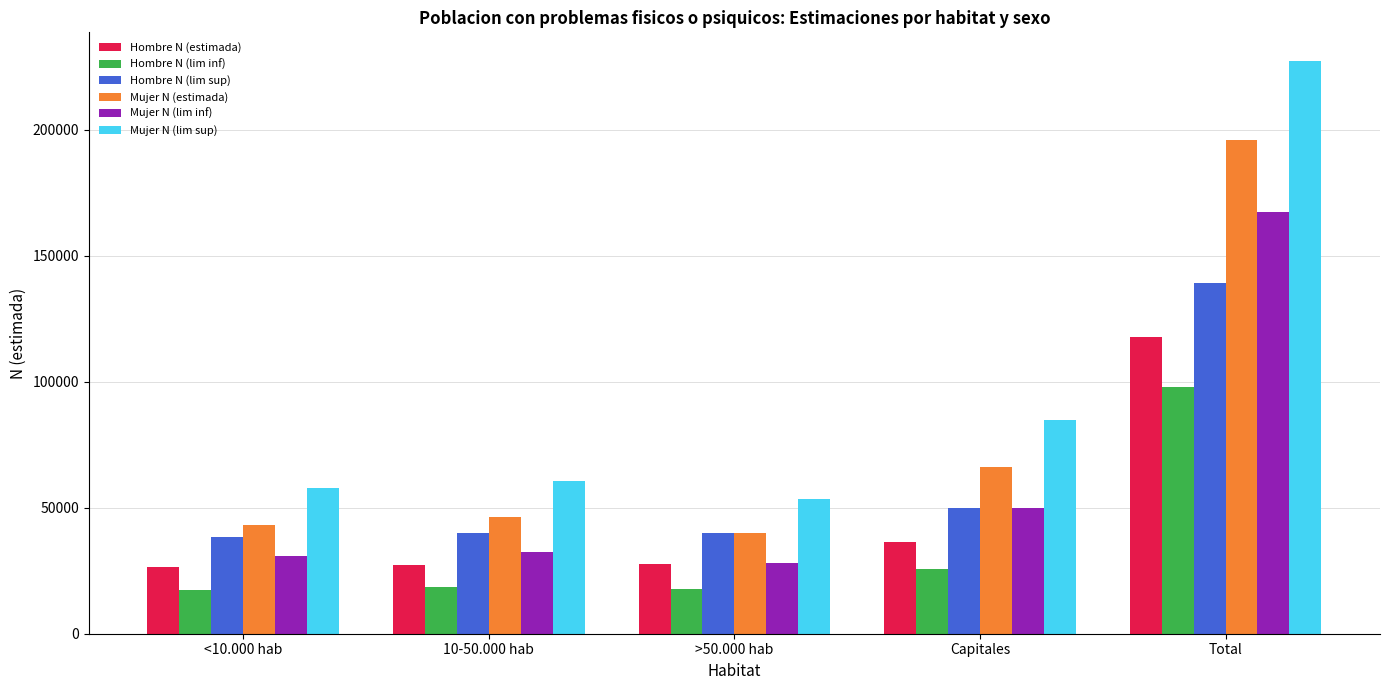

Is the value of Hombre N (lim inf) at >50.000 hab greater than the value of Mujer N (estimada) at Total?

No